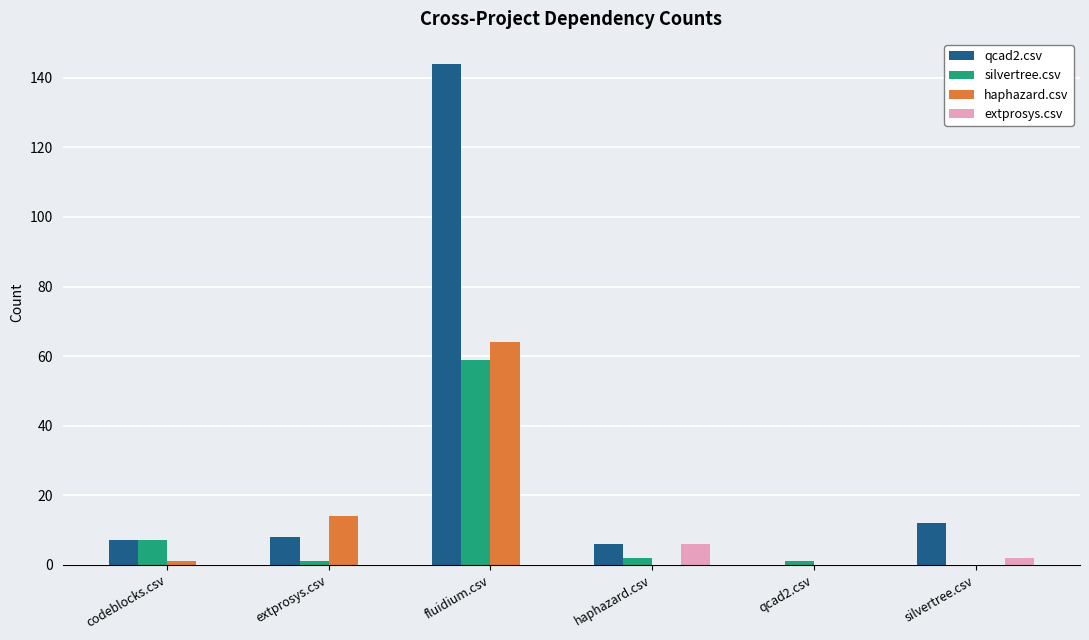

Is it true that extprosys.csv equals 0 at extprosys.csv?

True